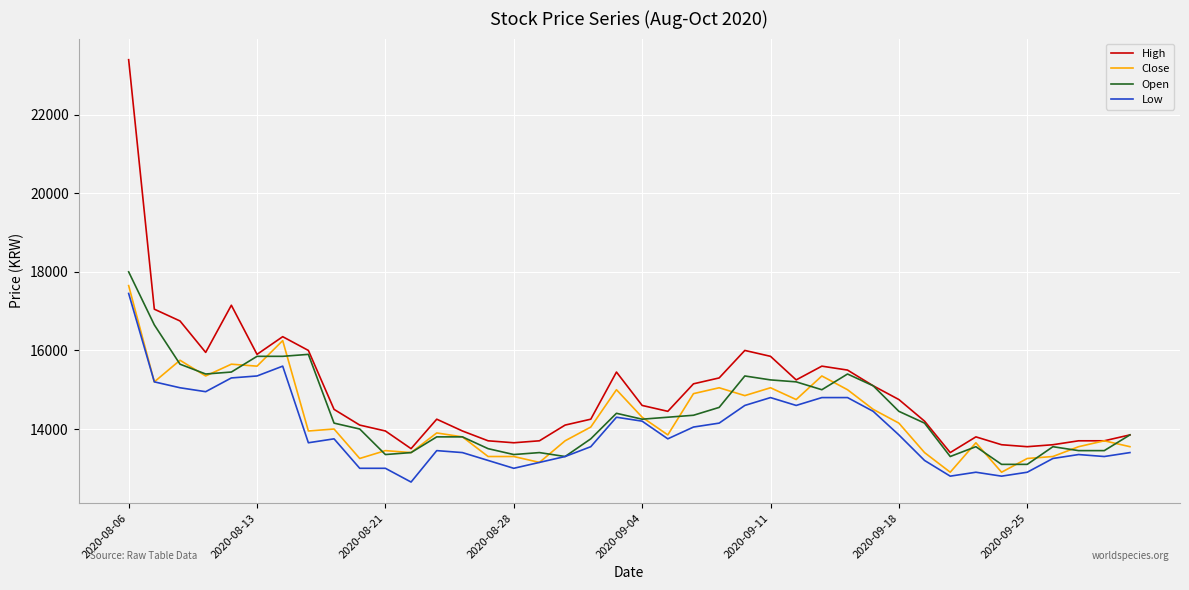

What is the highest value of the Close series?

17650